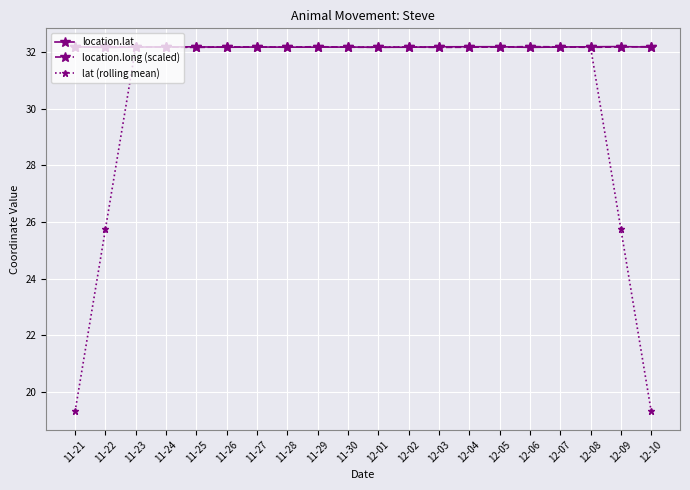

What is the label of the 6th point from the left?

11-26